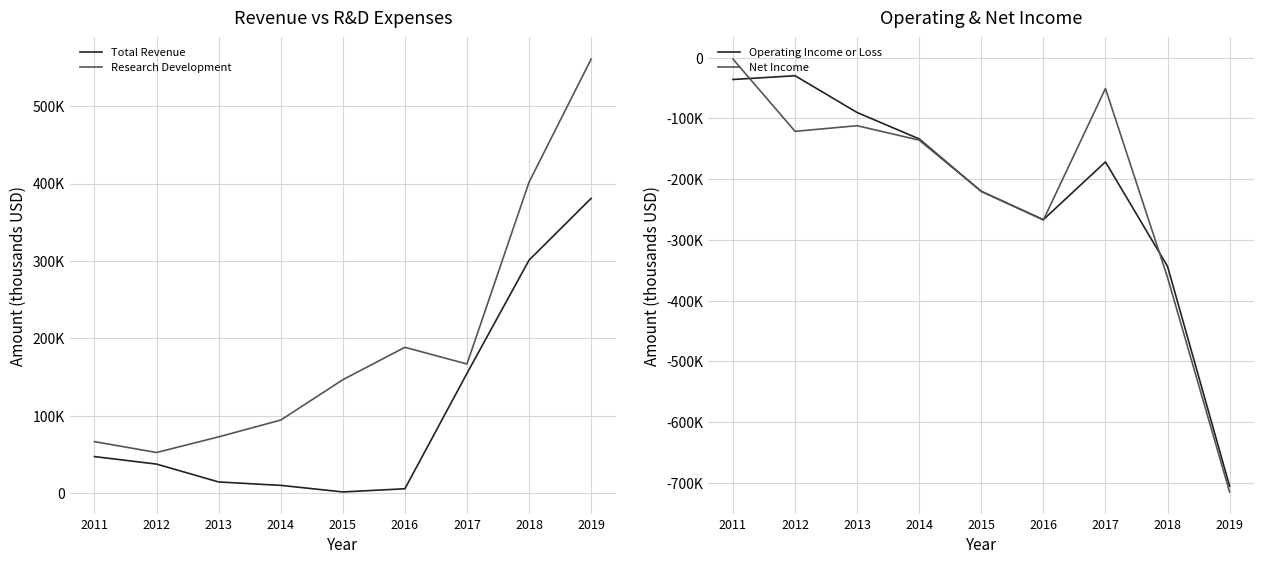

What is the value of the Operating Income or Loss point at the 3rd from the left?

-90300